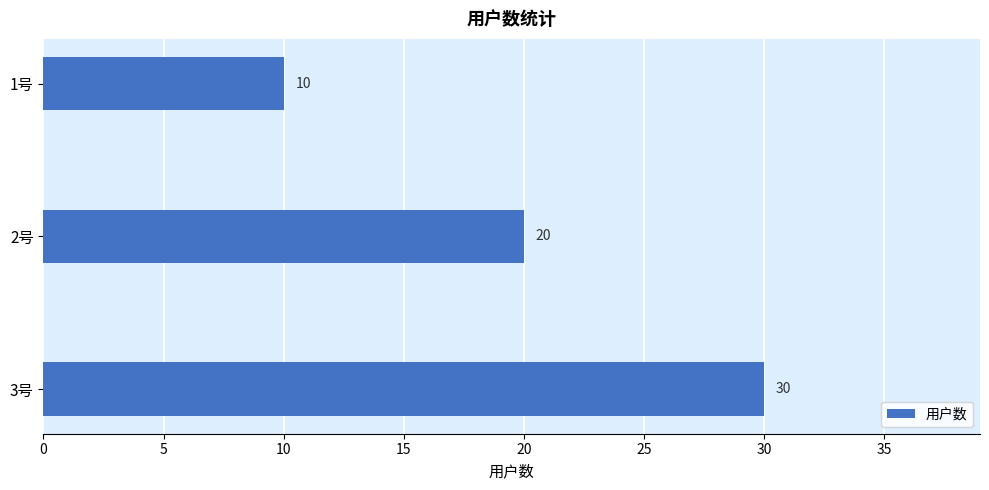

Rank the categories by value from highest to lowest.

3号, 2号, 1号